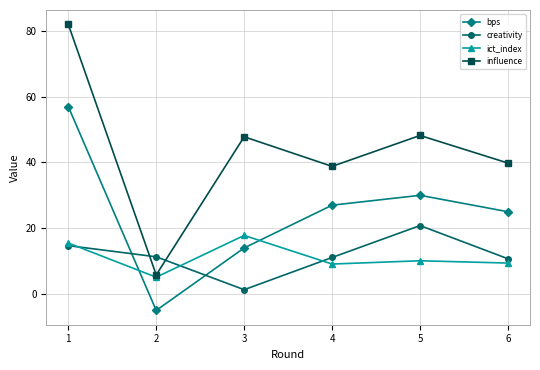

Where is the first local minimum for influence?

2